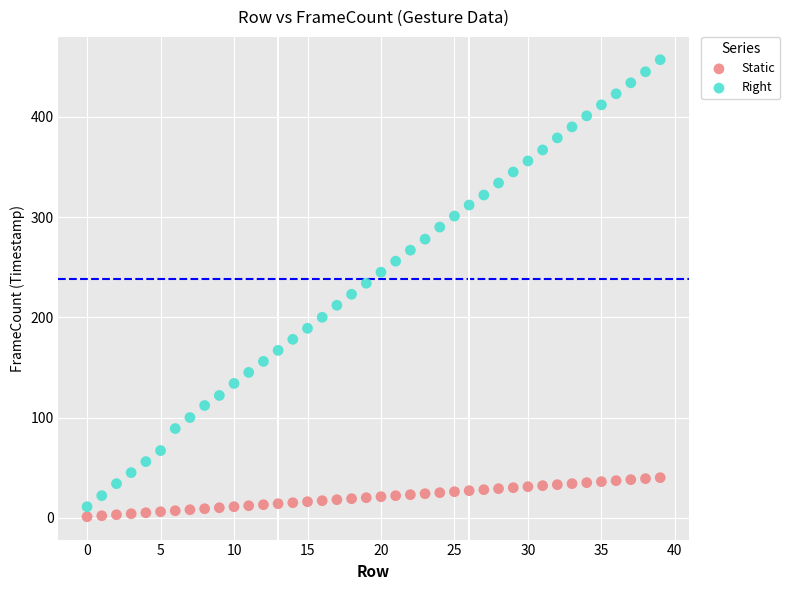

What are all the series names shown in the legend?

Static, Right